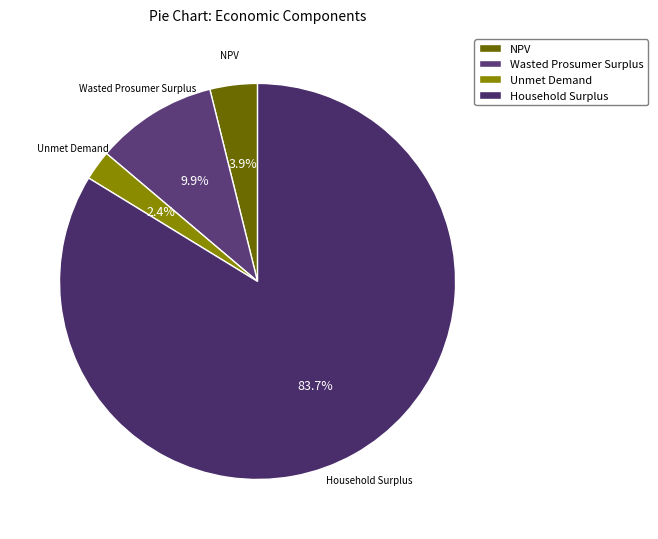

What percentage is the Wasted Prosumer Surplus slice, to the nearest percent?

10%